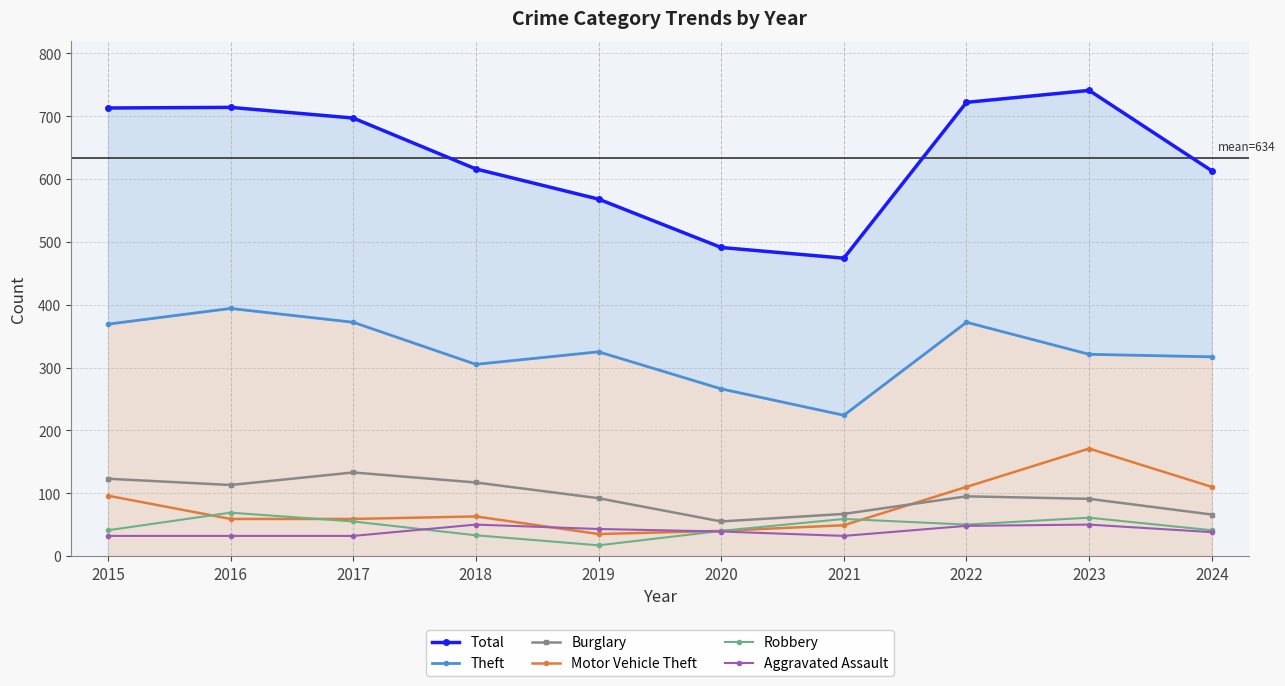

Rank the series by their maximum value, from lowest to highest.

Aggravated Assault, Robbery, Burglary, Motor Vehicle Theft, Theft, Total